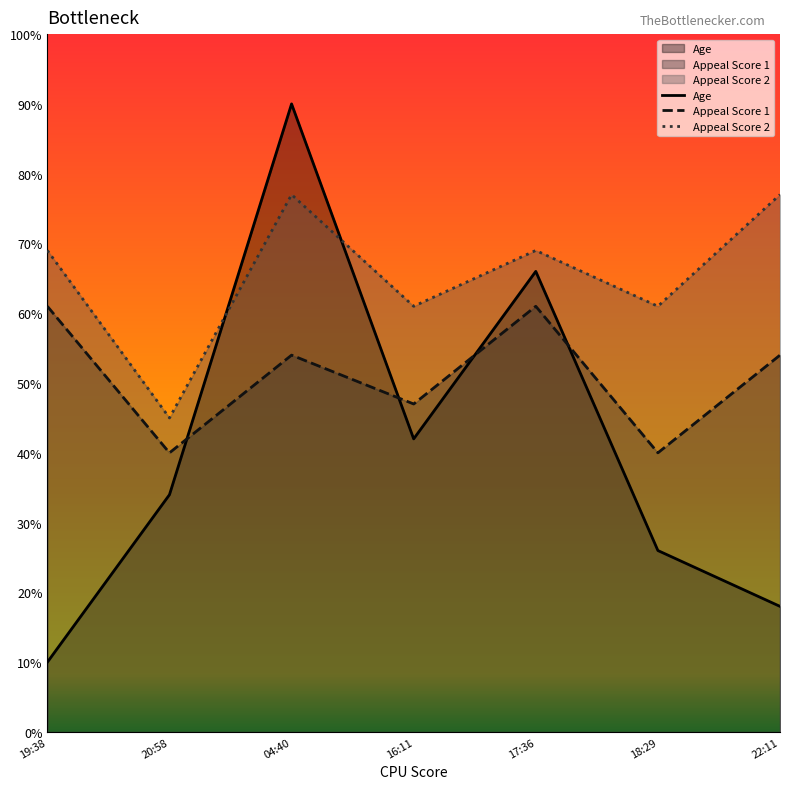

Rank the series at 16:11 from highest to lowest value.

Appeal Score 2, Appeal Score 1, Age